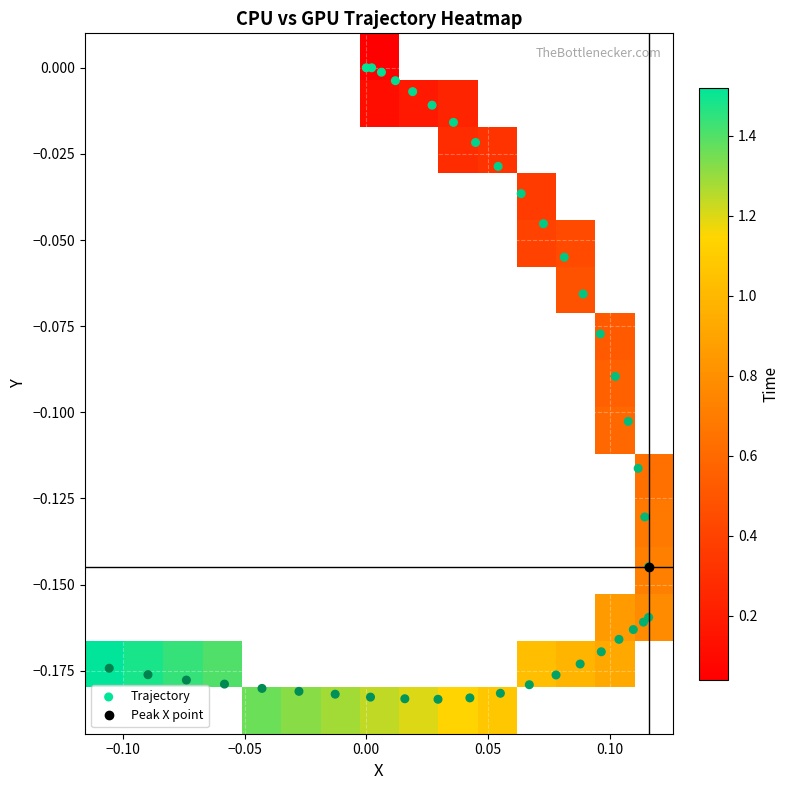

Count the number of categories in the chart.

39